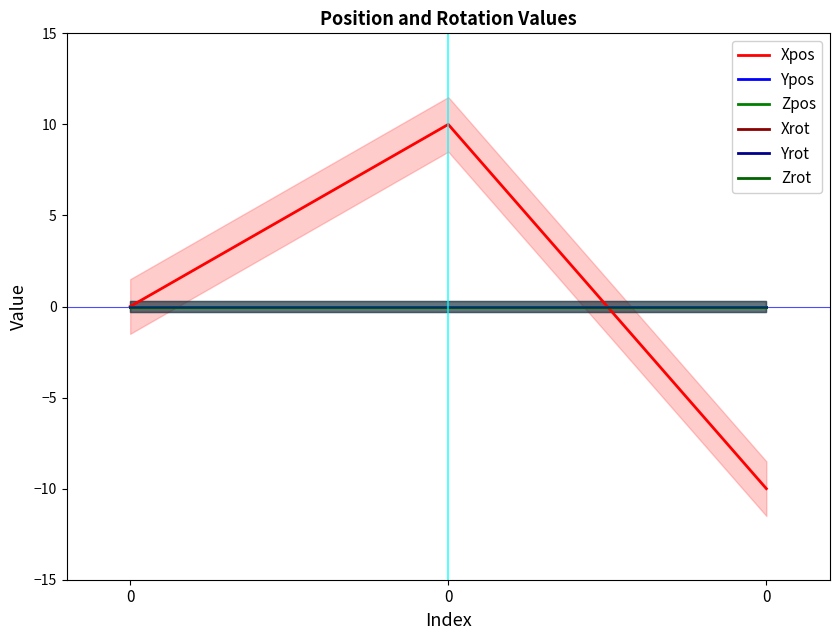

Between 0 and 0, which series saw the biggest shift?

Xpos